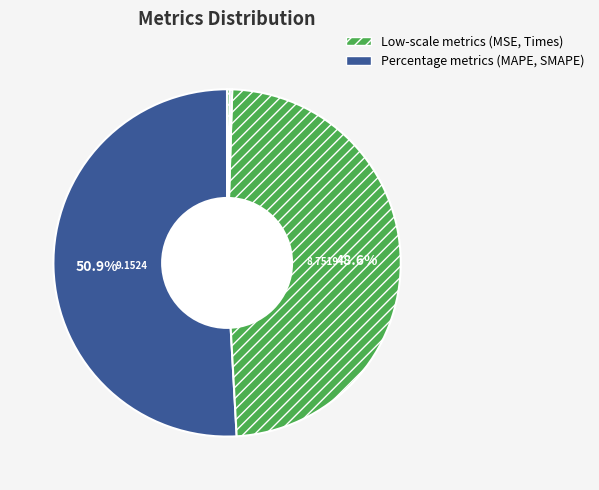

How many slices are in this pie chart?

5